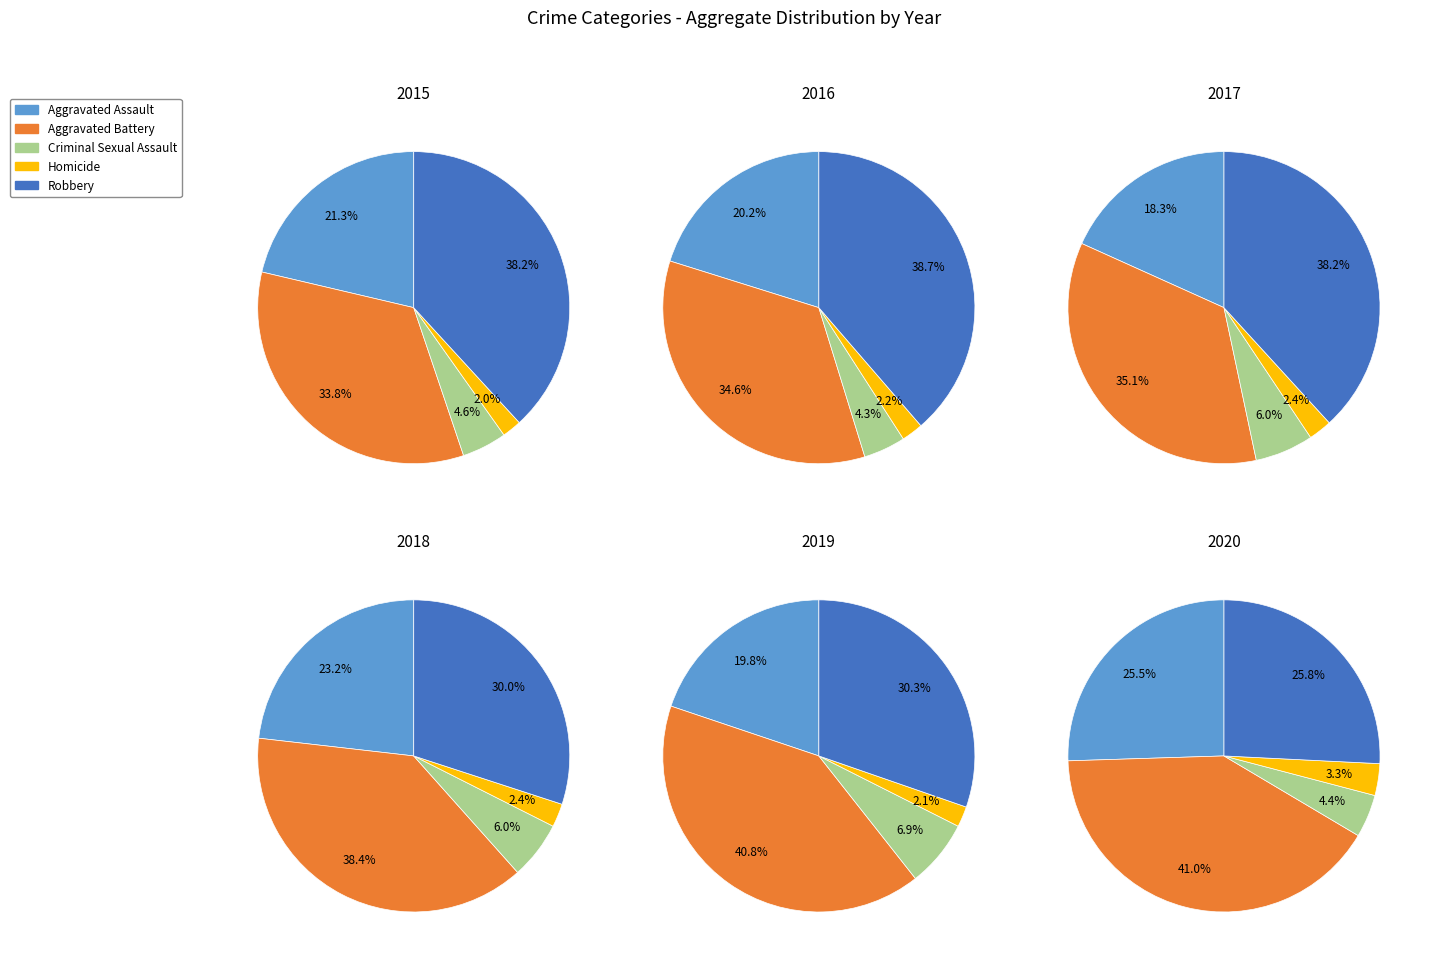

The Aggravated Assault slice represents 31% of the pie. True or false?

False